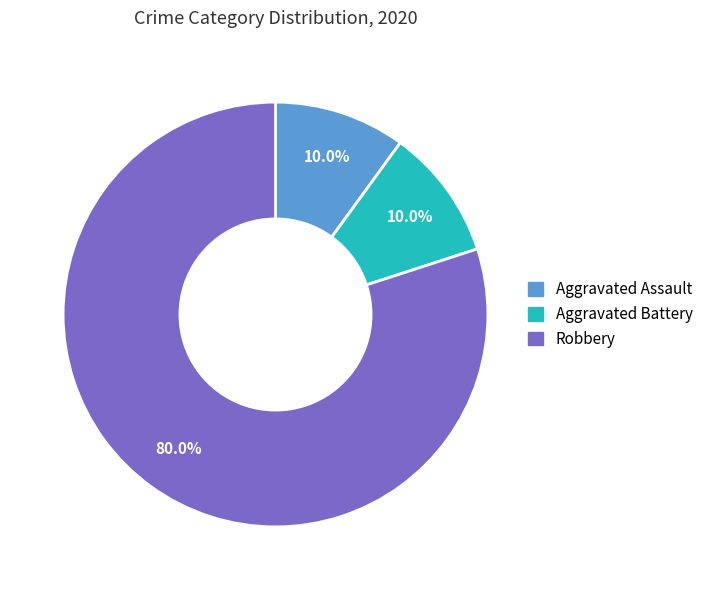

Is the sum of Aggravated Assault and Aggravated Battery greater than half?

No